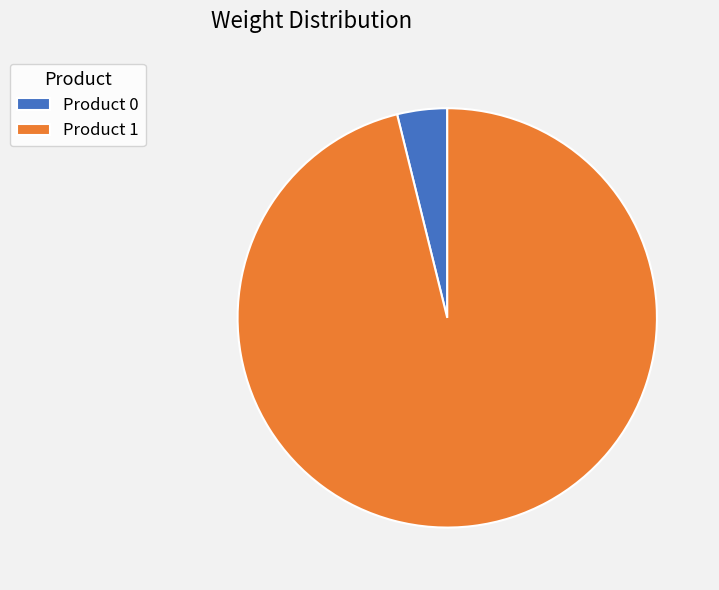

Combined, do Product 0 and Product 1 account for over 50%?

Yes